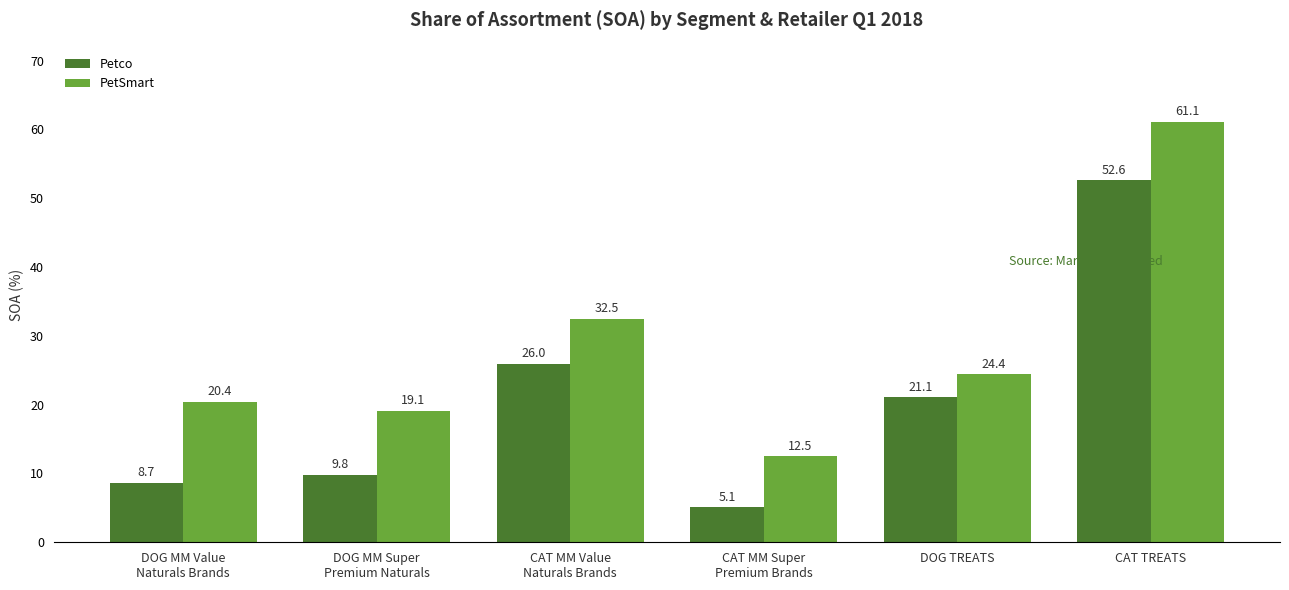

What is the greatest value displayed?

61.1